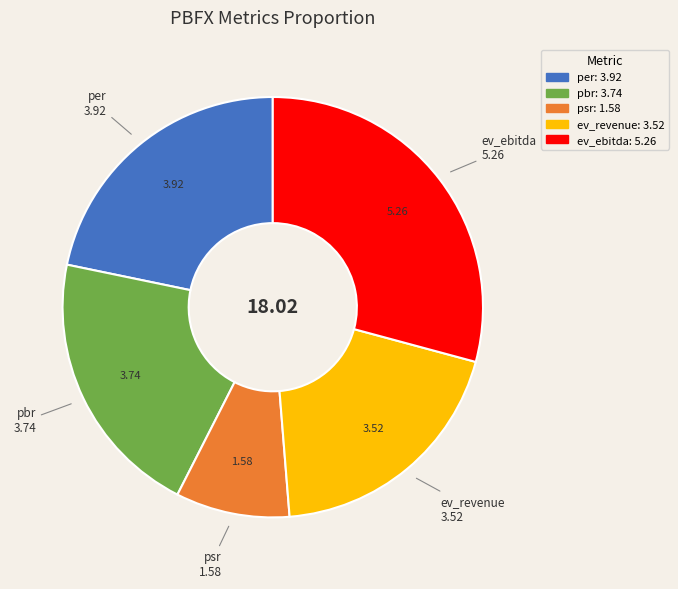

Is ev_ebitda the majority of the pie?

No